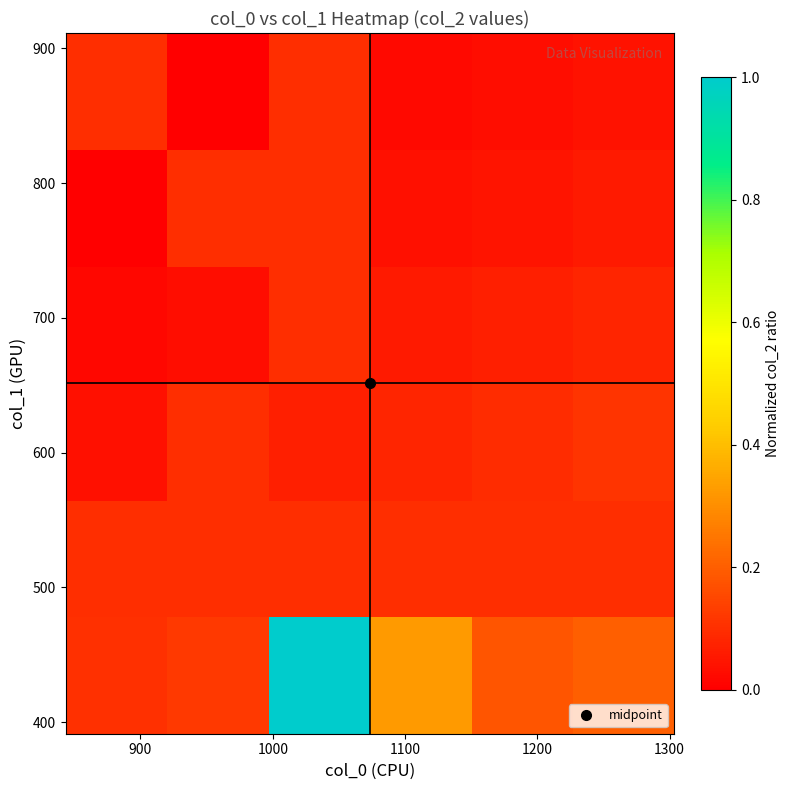

Count the number of categories in the chart.

6